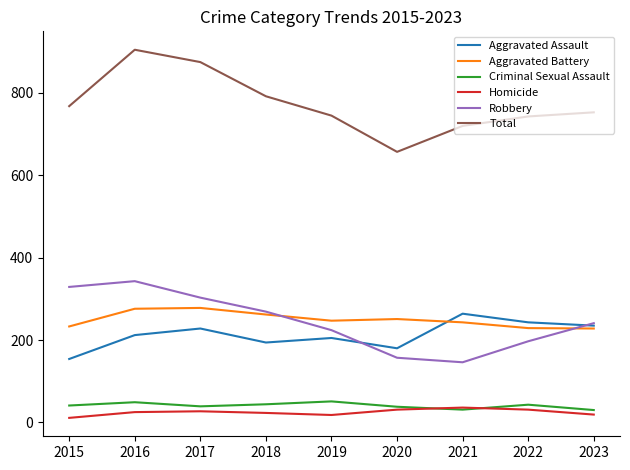

What is the lowest value of the Aggravated Battery series?

228